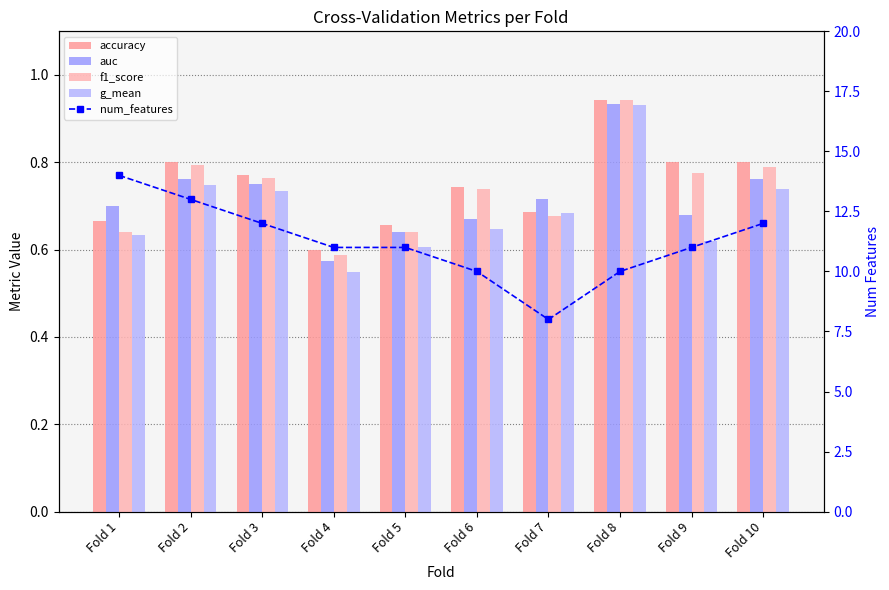

Which category has the lowest value in the num_features series?

Fold 7